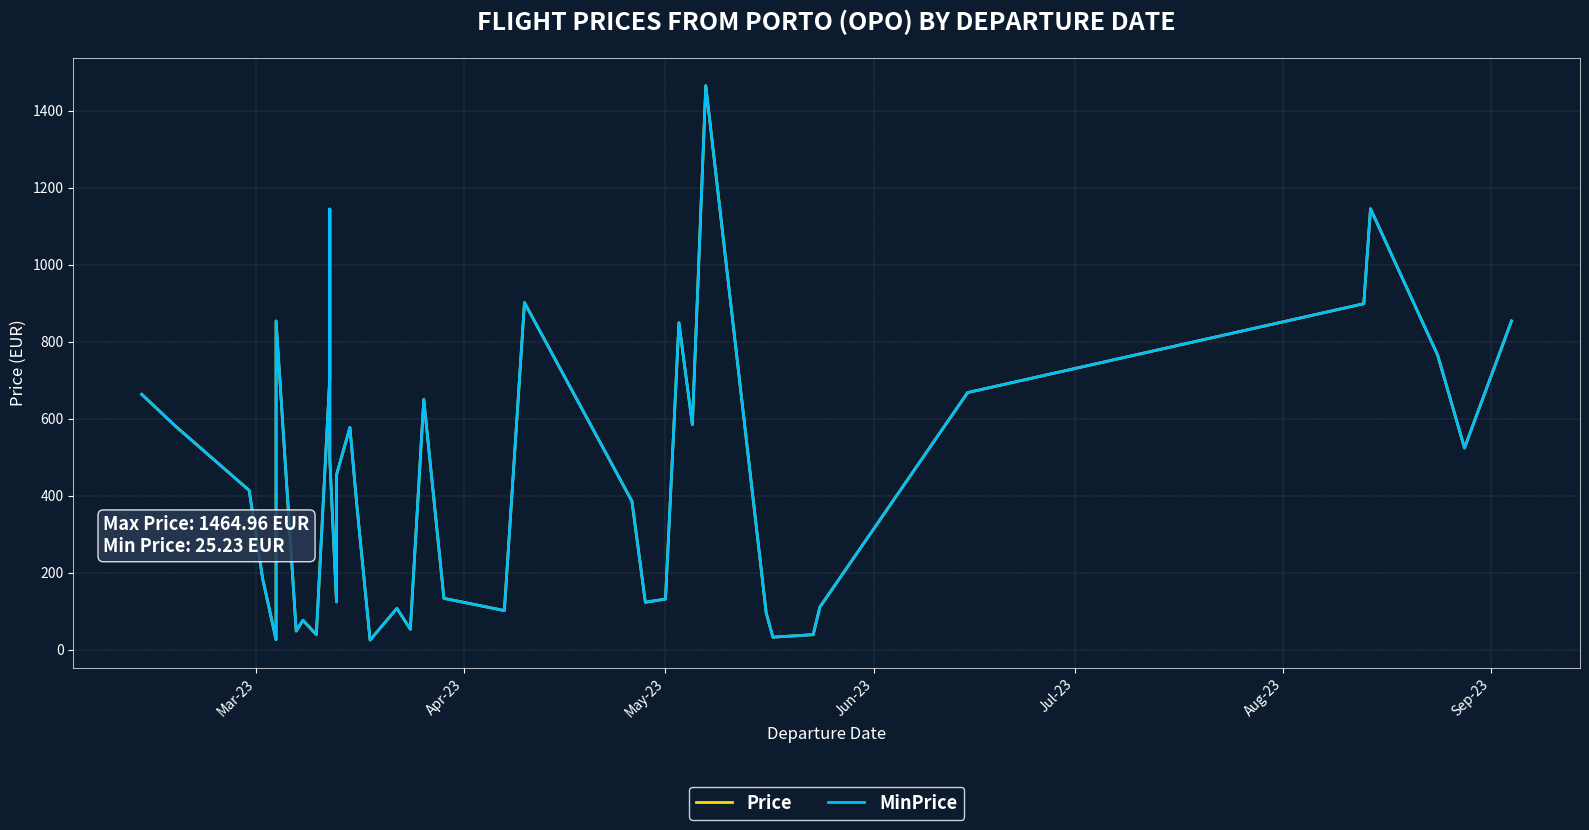

Is this an area chart (filled region under the line)?

No